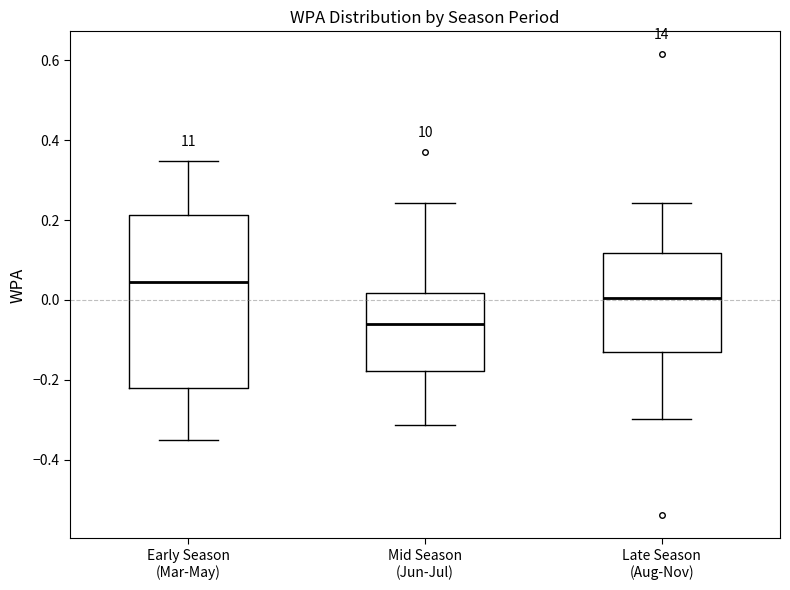

Which box is the tallest, from its lower edge to its upper edge?

Early Season (Mar-May)